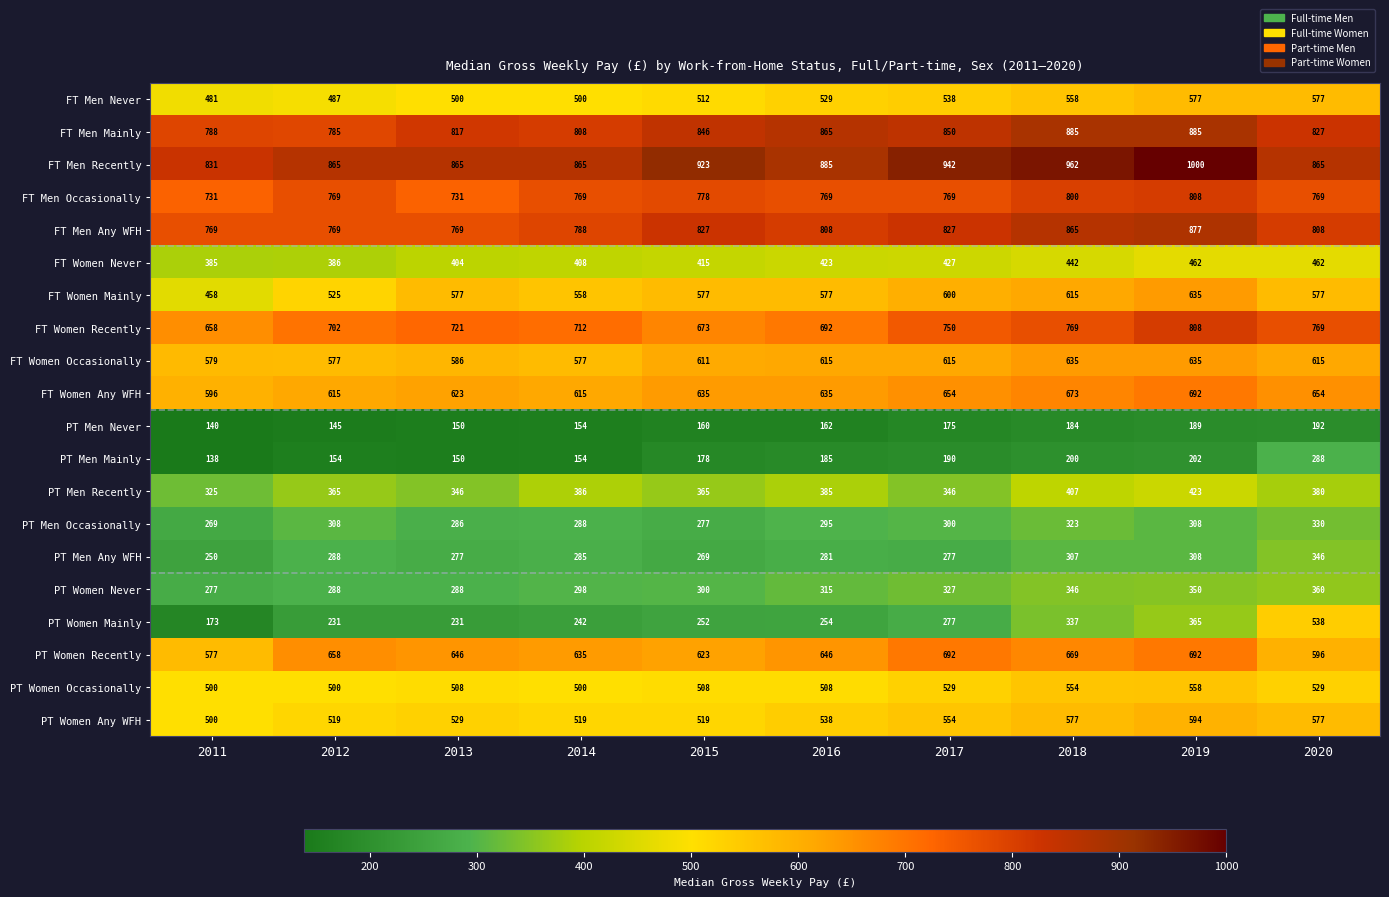

At which category is the sum across all series the highest?

2019